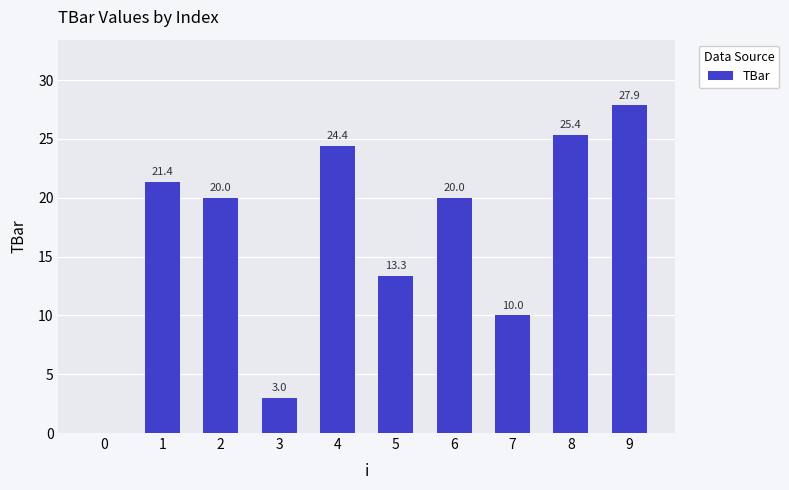

True or false: the data shows 41.7 at 9.

False